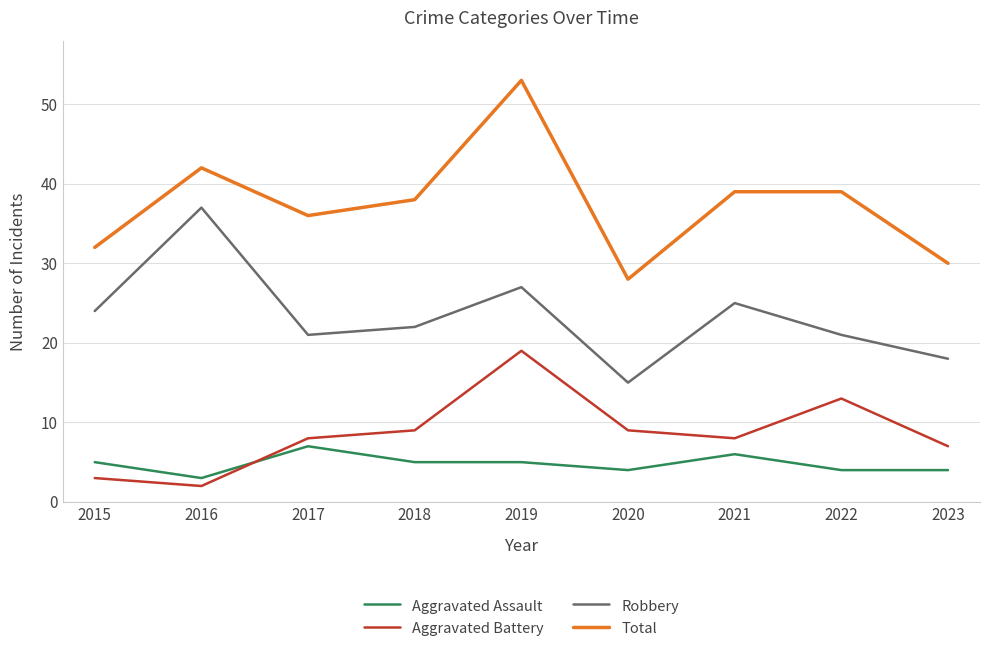

Is it true that Total equals 26 at 2021?

False